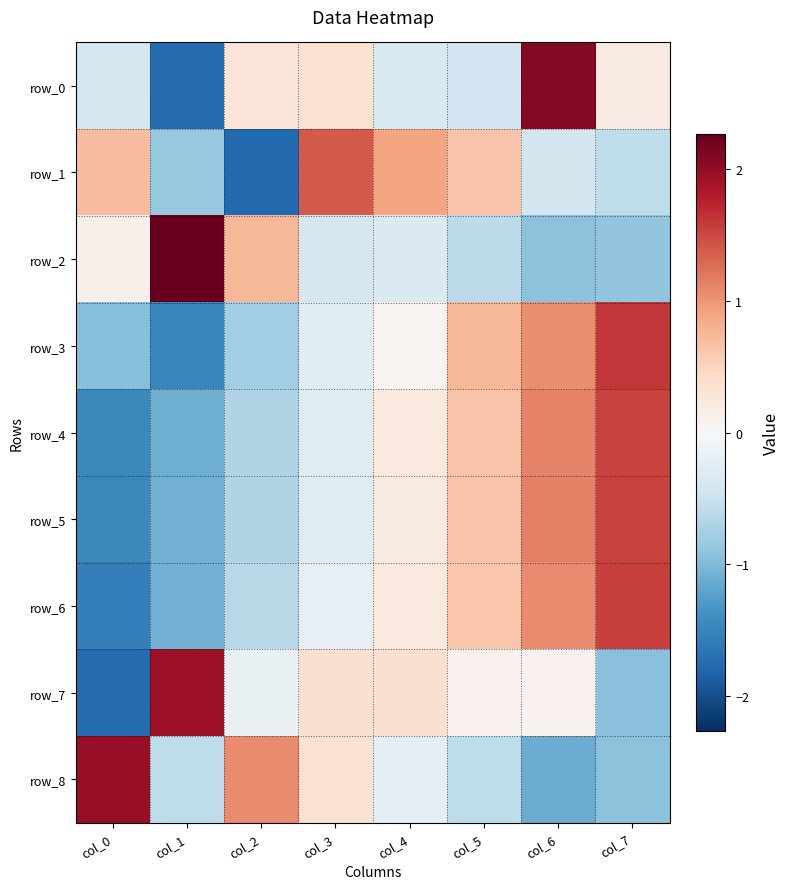

Which series changed the most between col_5 and col_6?

row_0